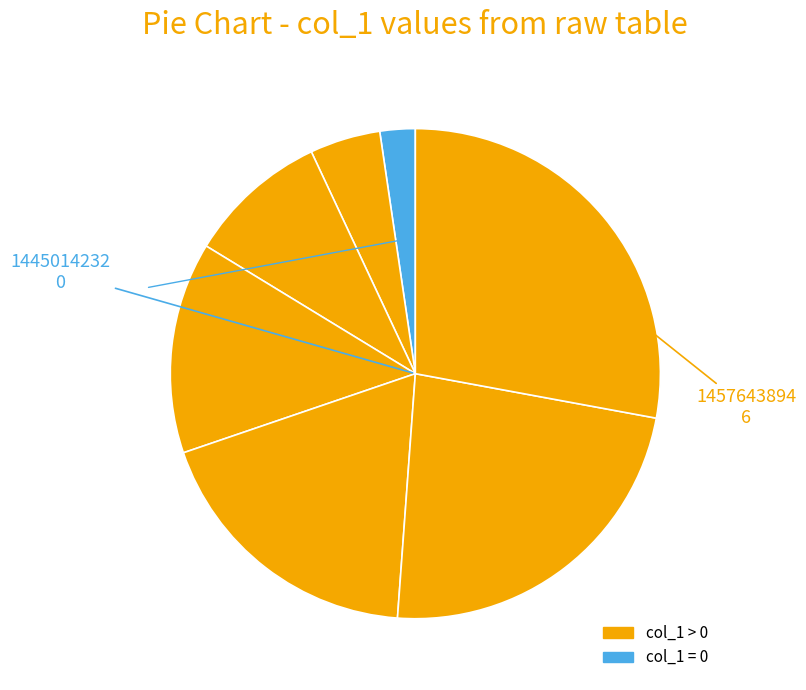

How many segments does this pie chart have?

7